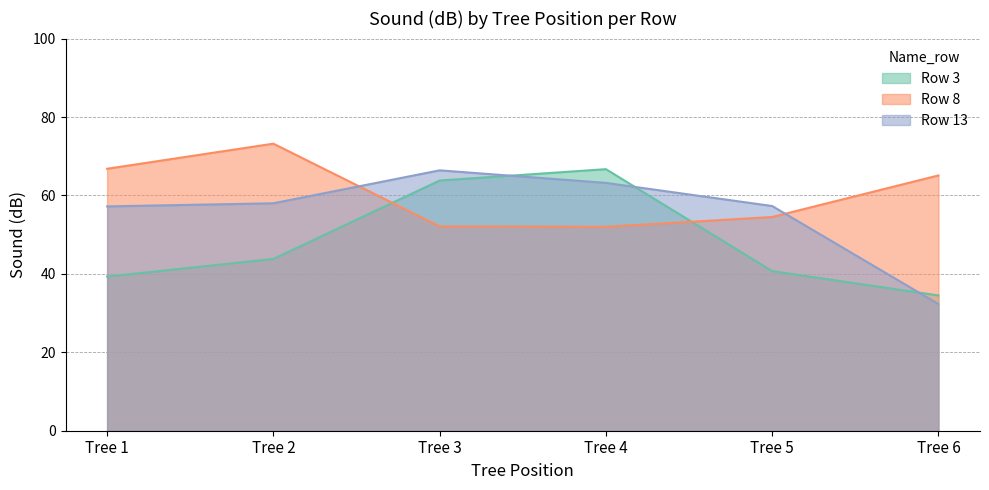

What is the highest value of the Row 13 series?

66.4